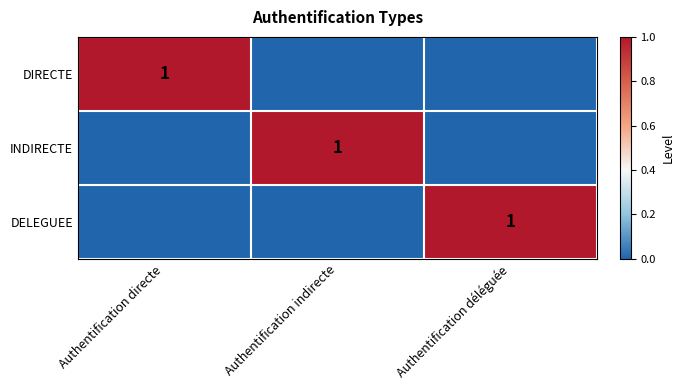

At which label does DIRECTE reach its minimum?

Authentification indirecte